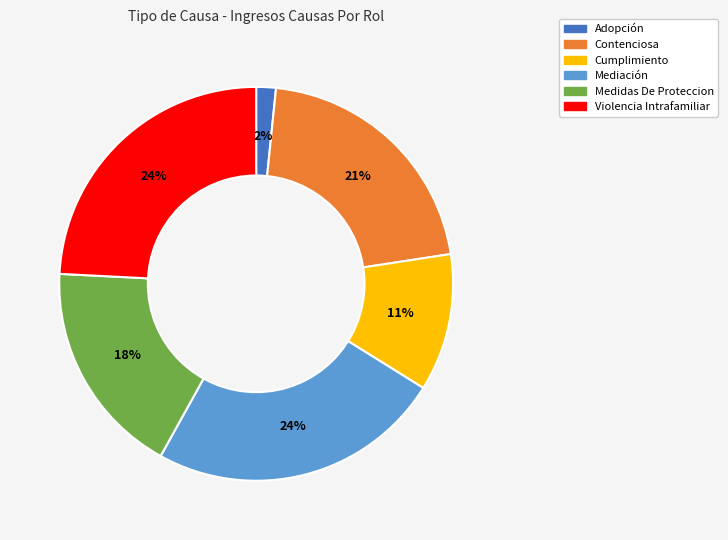

Between Cumplimiento and Medidas De Proteccion, which is larger?

Medidas De Proteccion